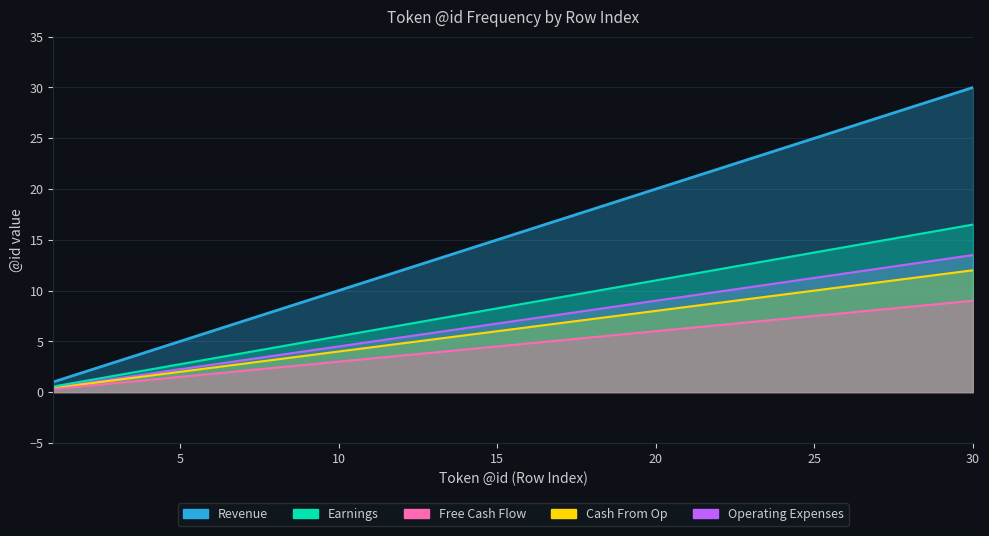

True or false: Operating Expenses has more than 1 interior local peaks.

False